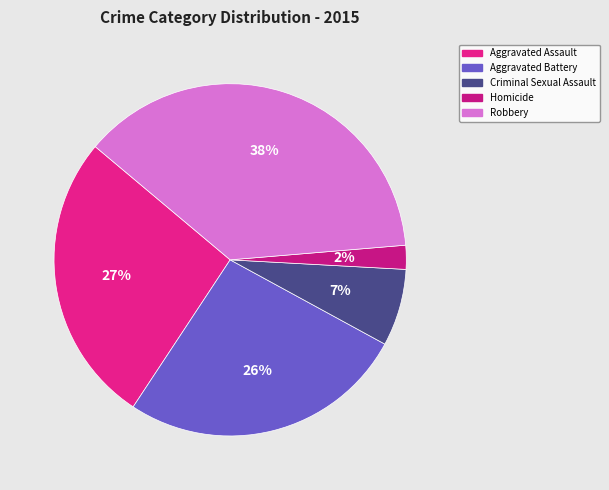

What is the largest slice in the pie chart?

Robbery